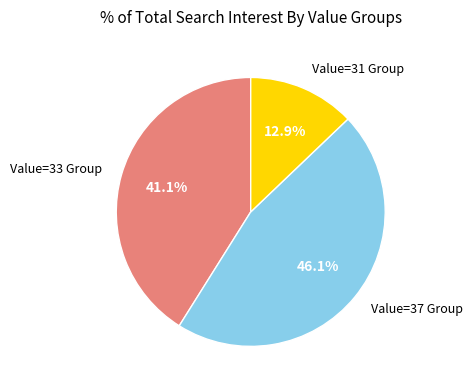

Is the sum of Value=37 Group and Value=33 Group greater than half?

Yes